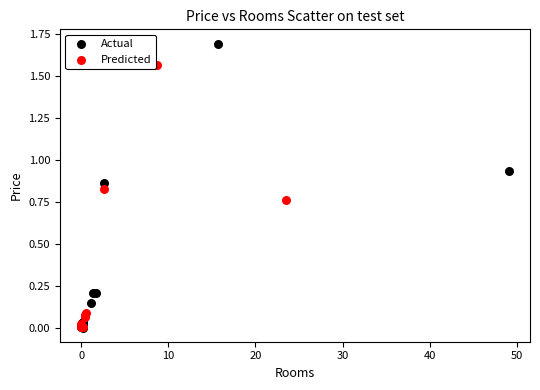

Which series has the largest Y range (max minus min)?

Actual